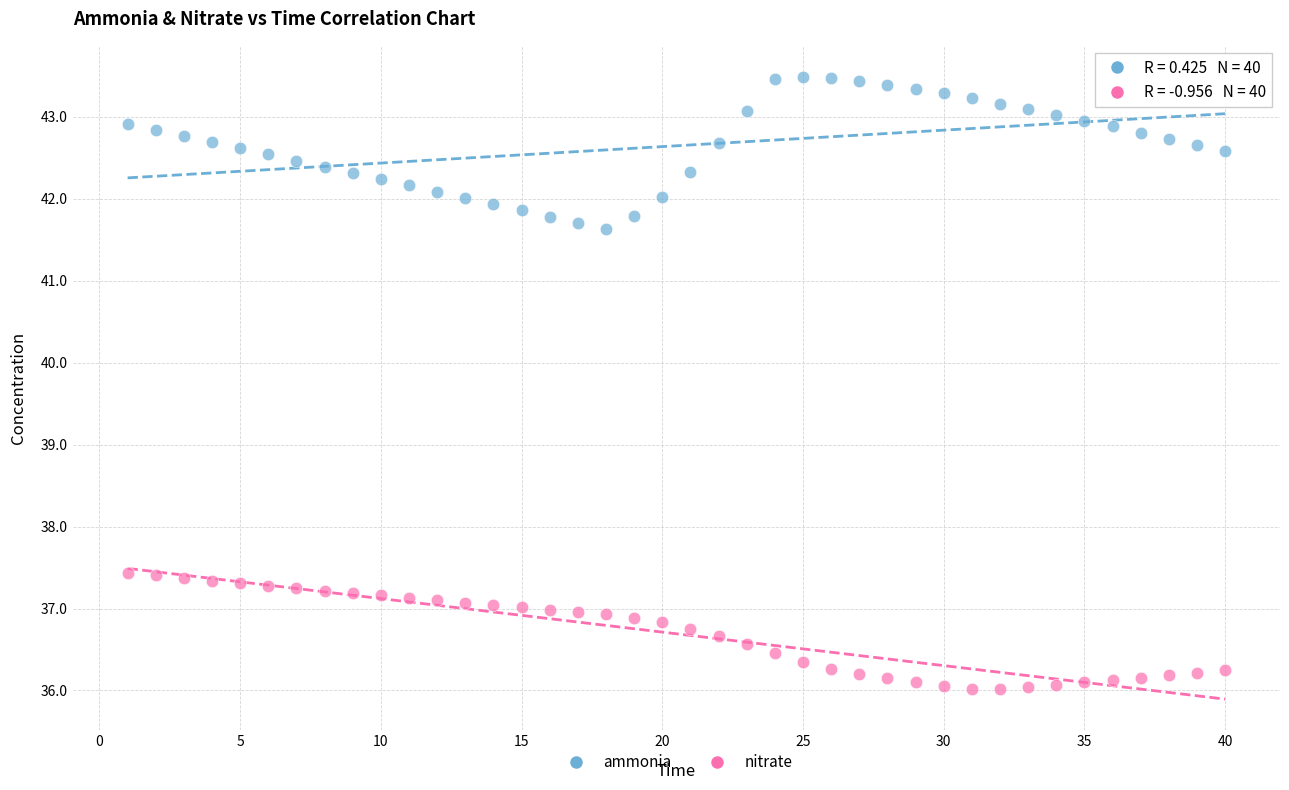

Which series contains the lowest Y value?

nitrate